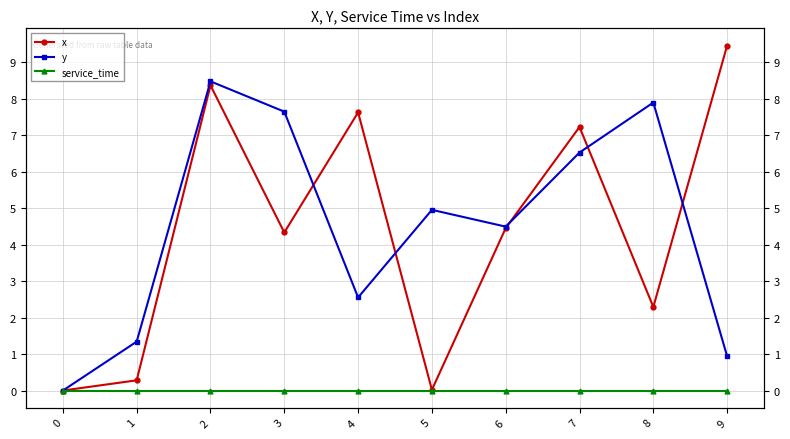

What is the value of the y point at the 3rd from the left?

8.5